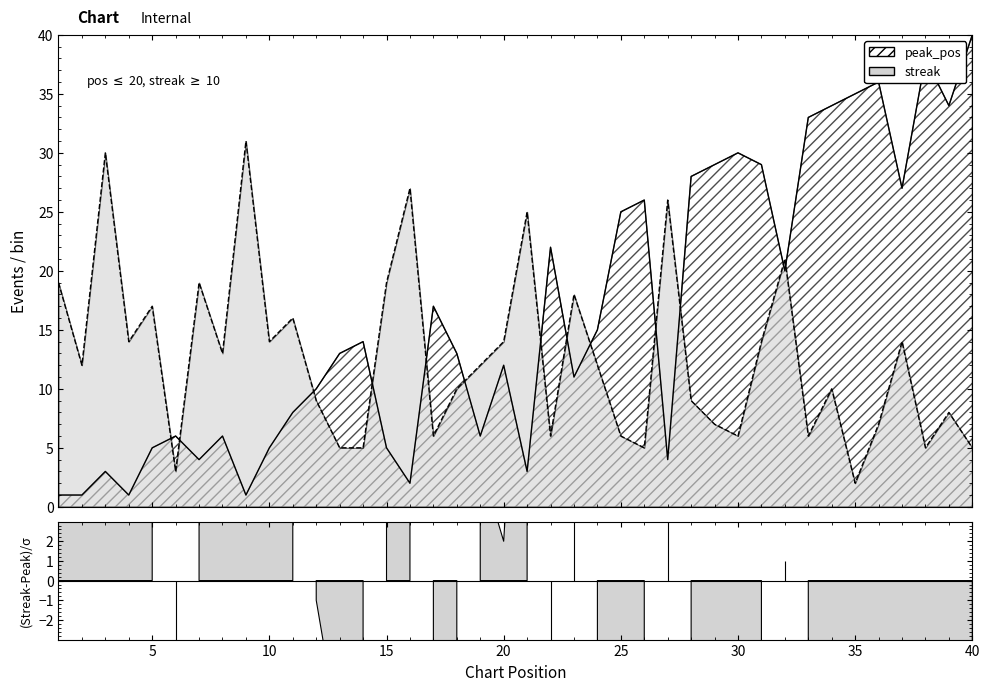

Which series has the largest range (max minus min)?

peak_pos